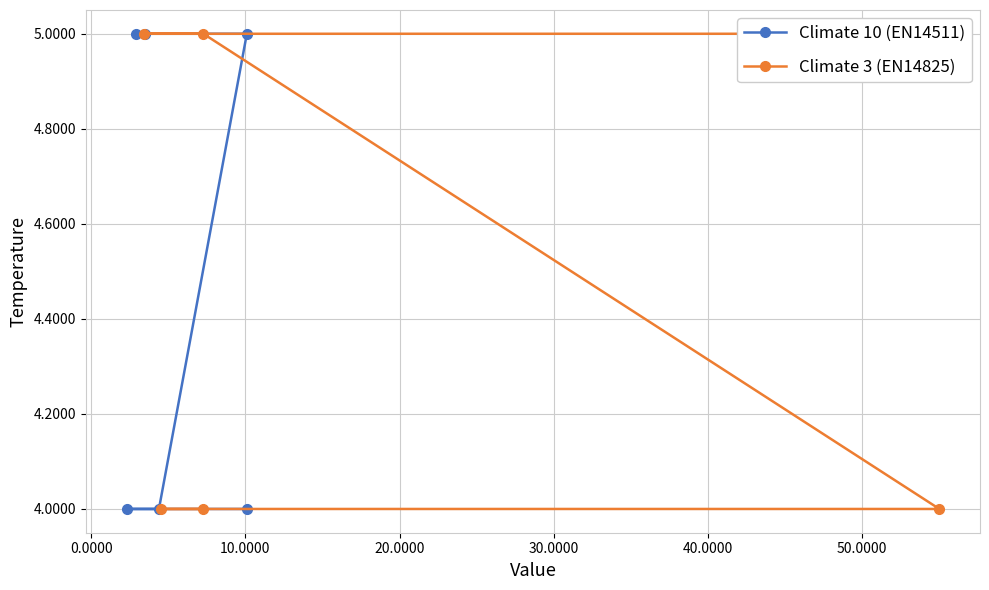

What is the difference between the second highest and minimum values in the Climate 10 (EN14511) series?

1